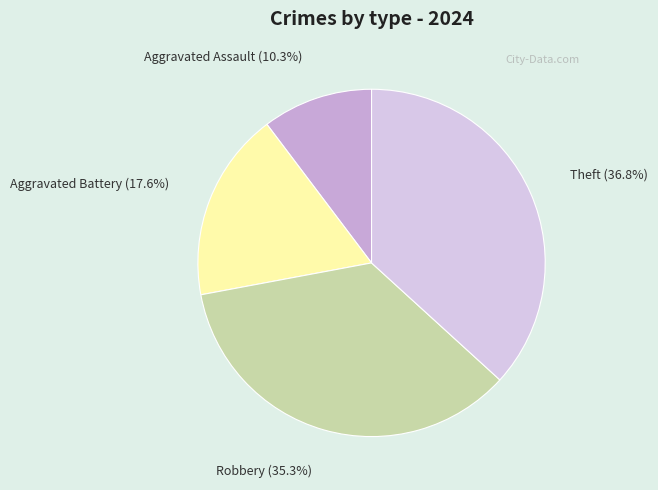

To the nearest percent, what is the difference between the largest and smallest slice percentages?

26%